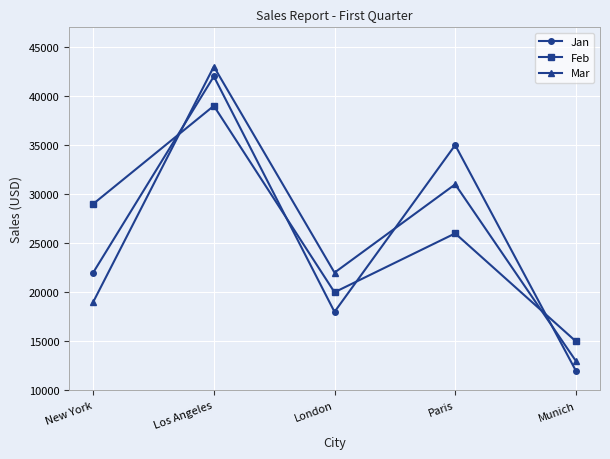

Reading right to left, list all the values displayed in this chart.

Jan: Munich=12000	Paris=35000	London=18000	Los Angeles=42000	New York=22000
Feb: Munich=15000	Paris=26000	London=20000	Los Angeles=39000	New York=29000
Mar: Munich=13000	Paris=31000	London=22000	Los Angeles=43000	New York=19000